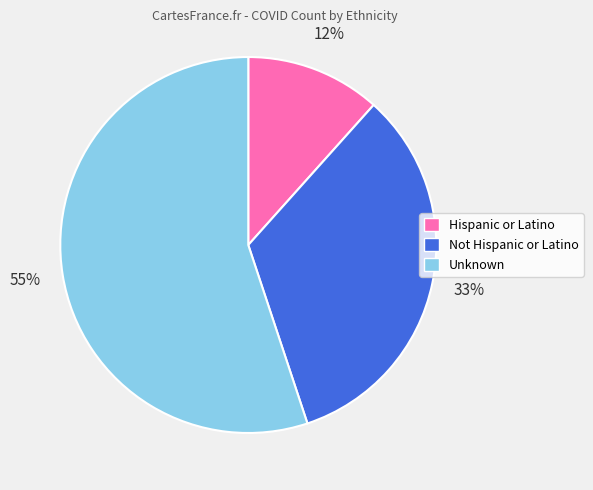

To the nearest percent, what is the combined percentage of Hispanic or Latino and Unknown?

67%